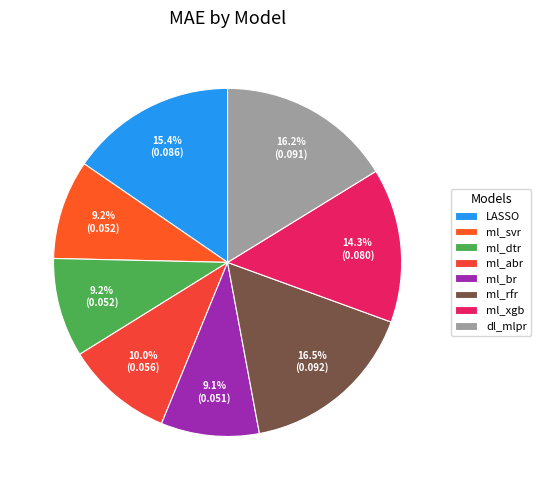

To the nearest percent, what portion does ml_dtr represent?

9%